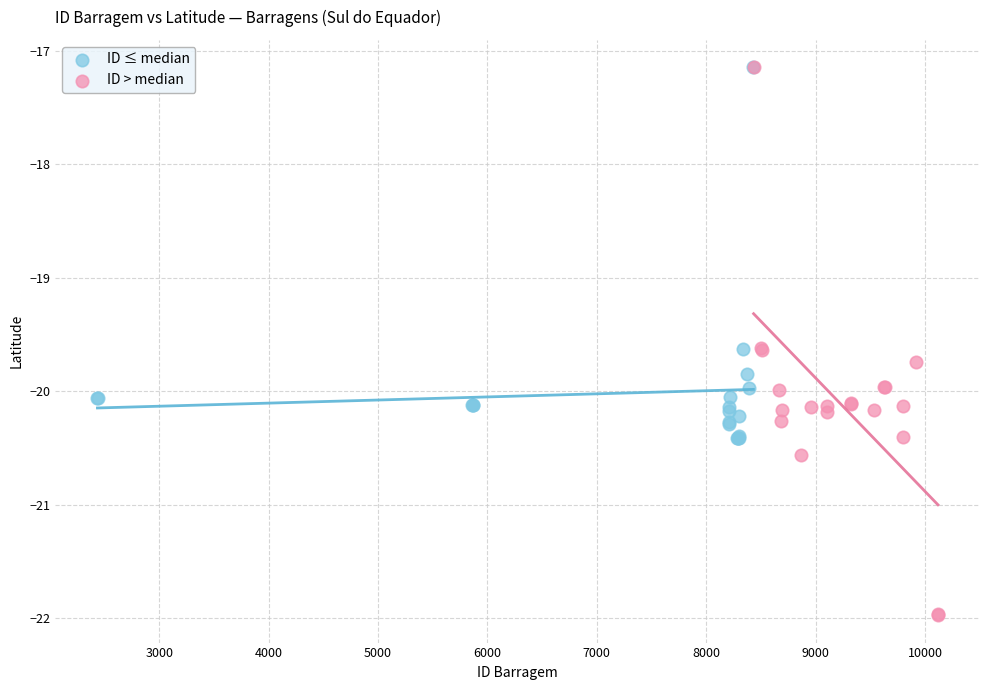

Which series has the largest Y range (max minus min)?

ID > median